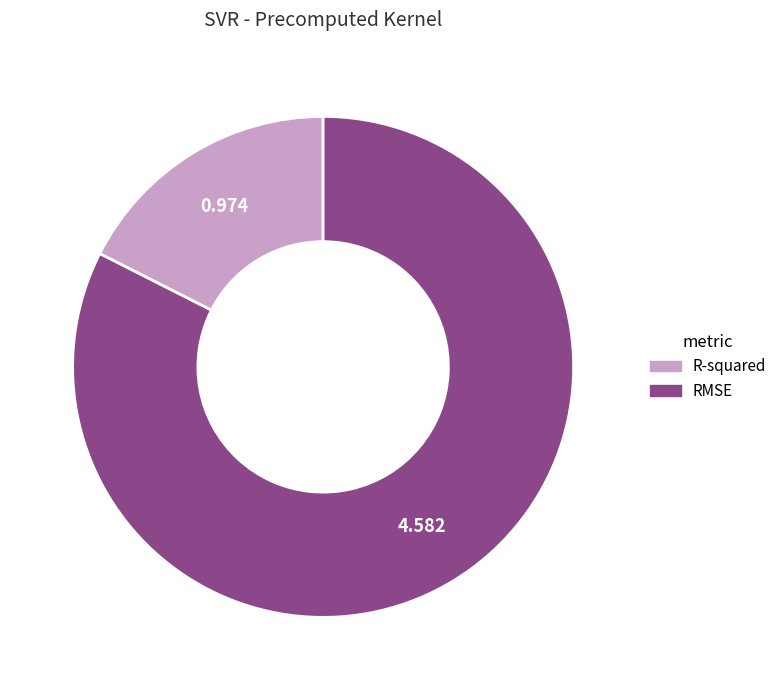

Combined, do R-squared and RMSE account for over 50%?

Yes